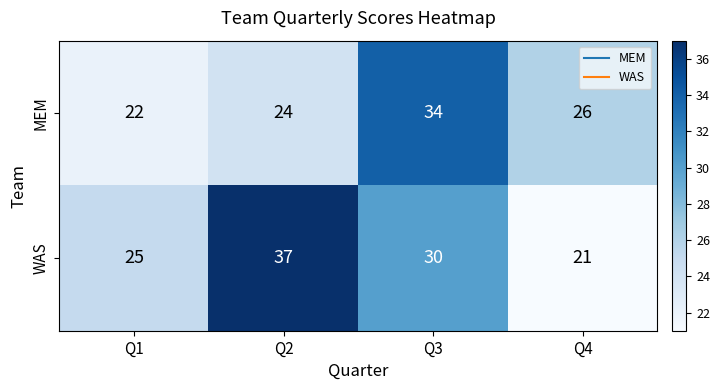

Rank the series at Q1 from highest to lowest value.

WAS, MEM